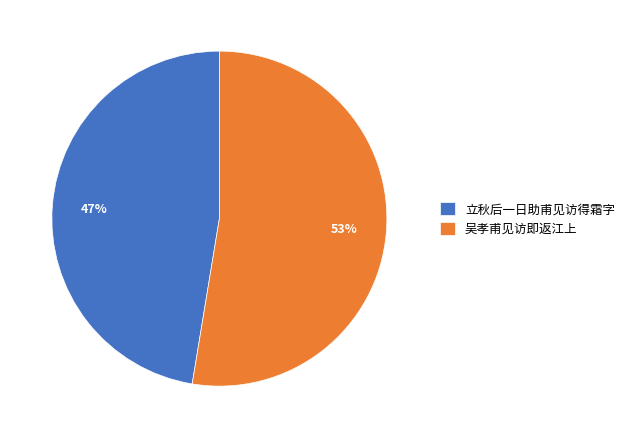

Which slice represents more than half of the pie?

吴孝甫见访即返江上